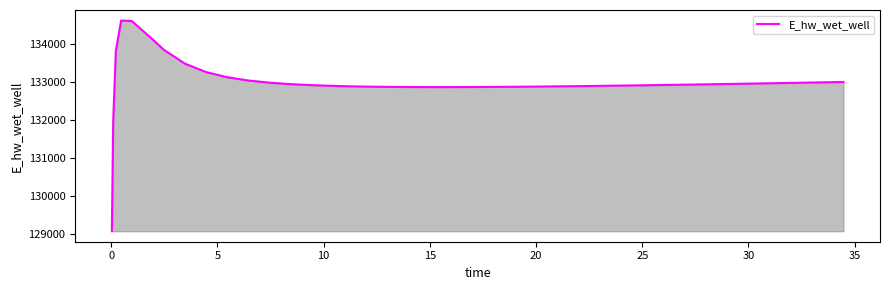

What is the sum of all values?

5319741.5